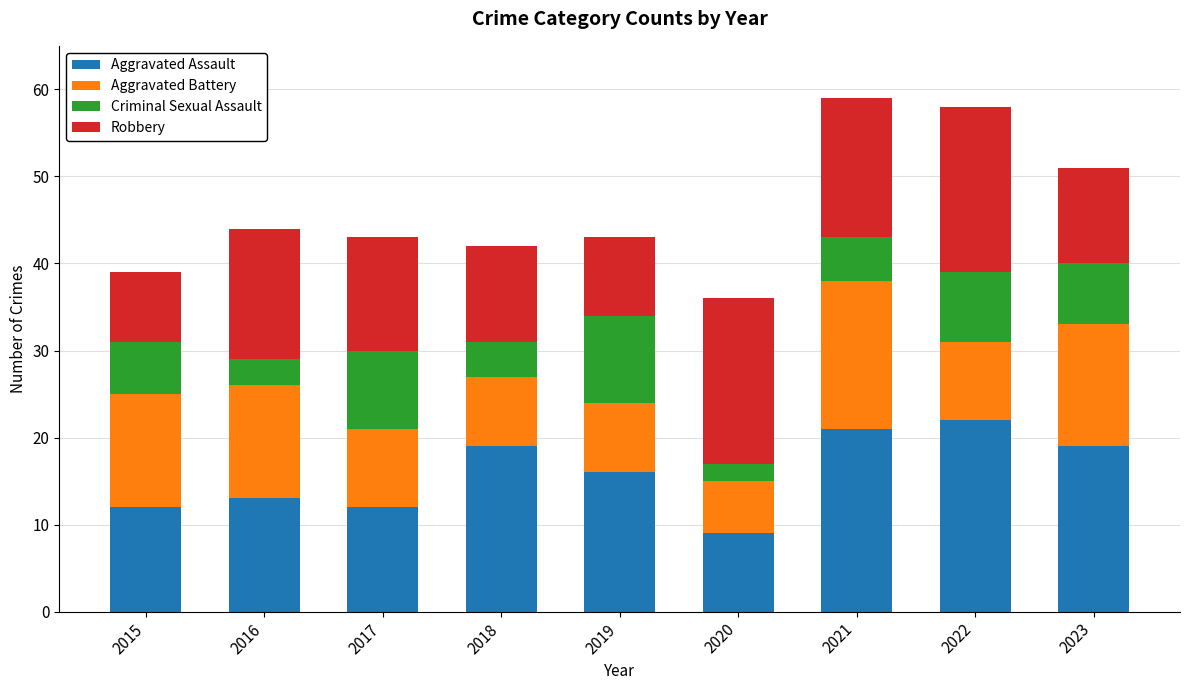

At which label does Aggravated Assault reach its minimum?

2020